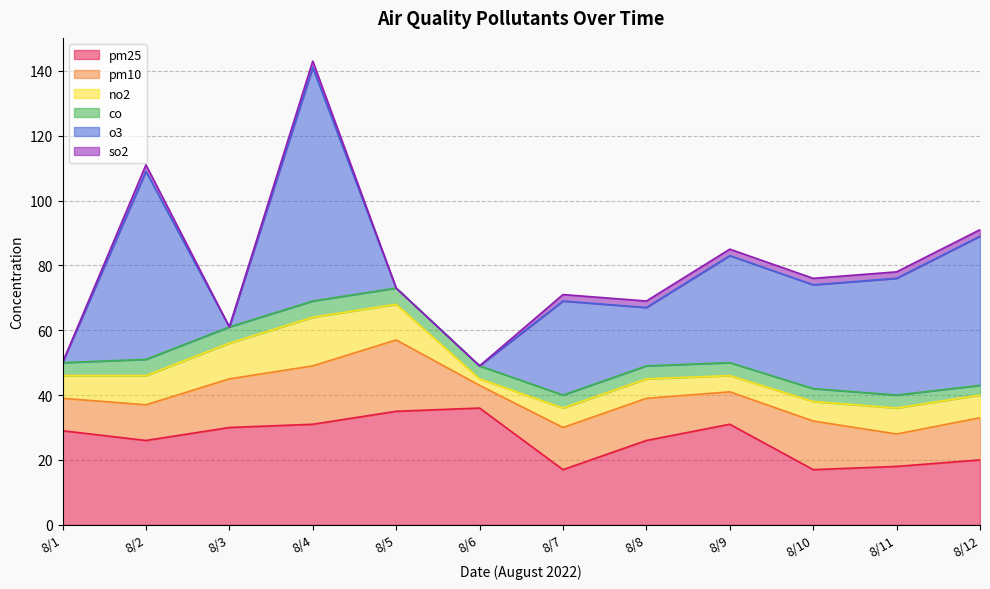

True or false: o3 has a value of 40 at 8/2.

False